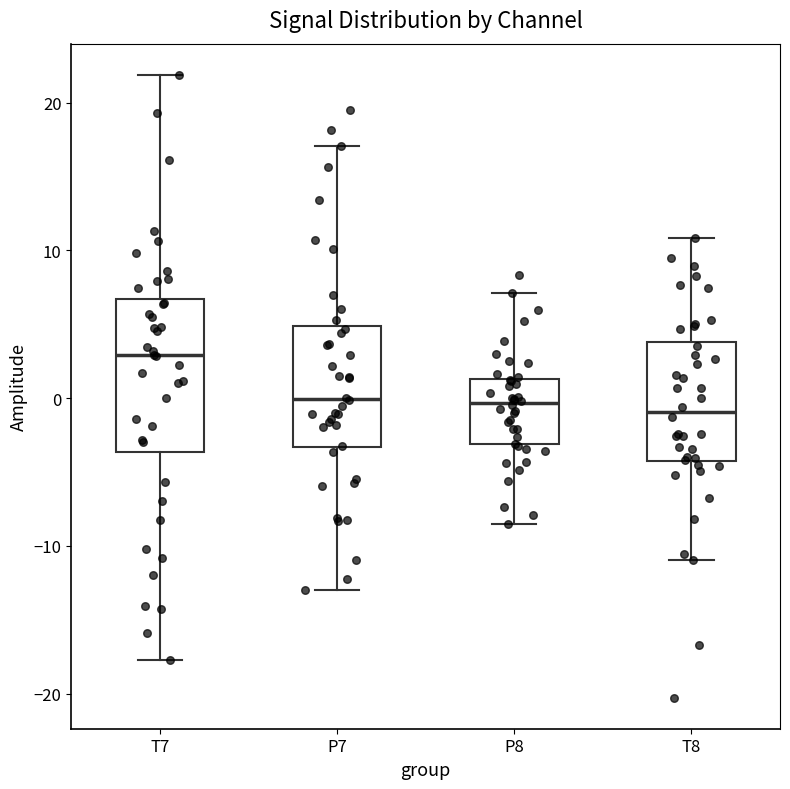

Reading left to right, transcribe this box plot: for each box, give where its median line is, the range the box spans, and where its two whiskers end, as read against the y-axis. The values are not printed on the chart, so give them approximately, as read against the axis.

T7: median 3, box -4 to 7, whiskers -18 to 22
P7: median 0, box -3 to 5, whiskers -13 to 17
P8: median 0, box -3 to 1, whiskers -9 to 7
T8: median -1, box -4 to 4, whiskers -11 to 11